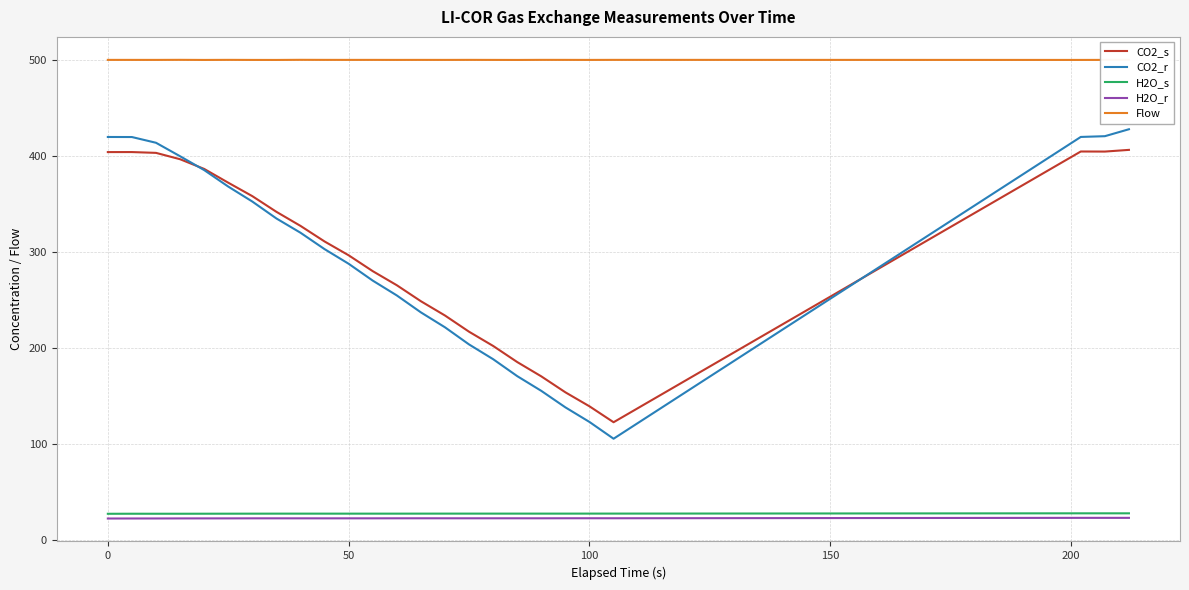

True or false: CO2_s and Flow intersect in this chart.

False